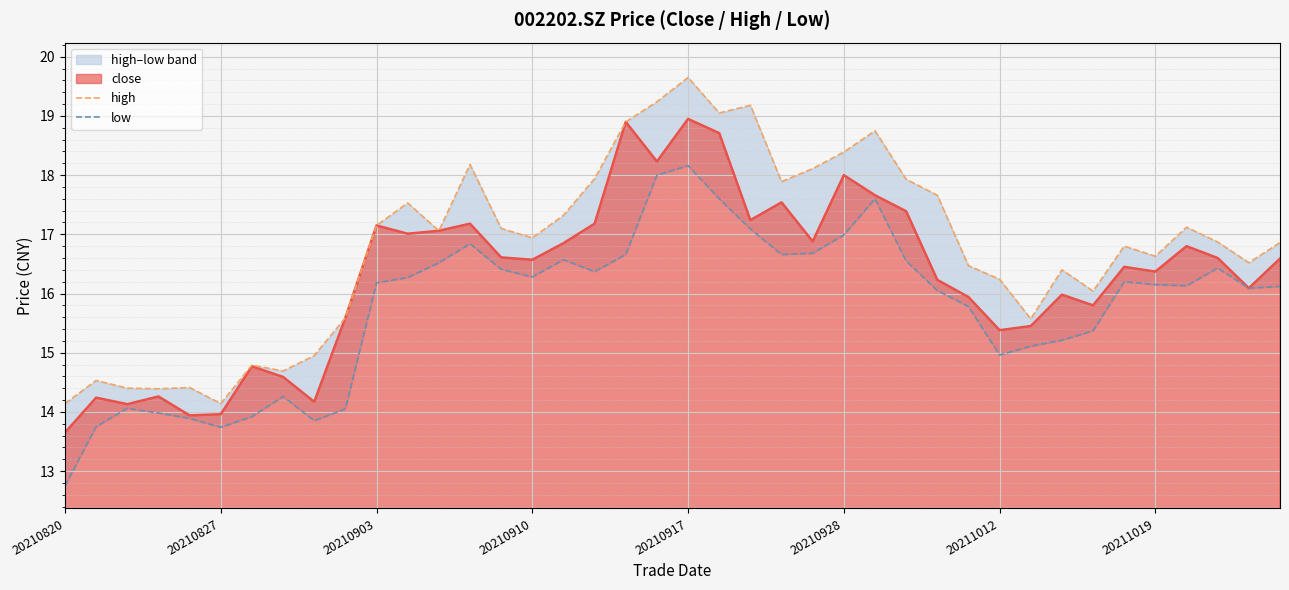

What is the difference between the maximum and minimum values in the low series?

5.4